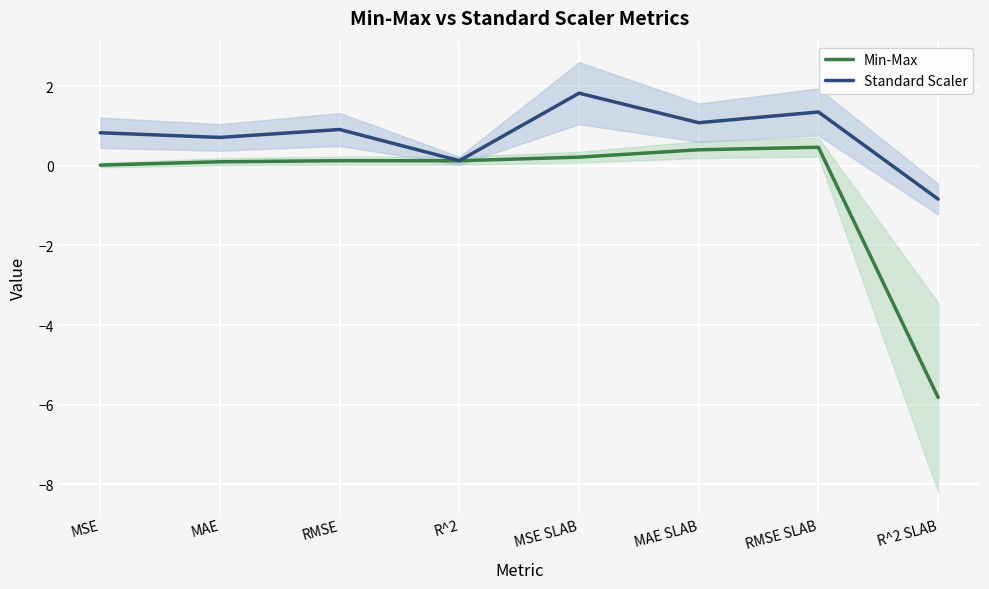

The Min-Max series shows 0.1 at RMSE. True or false?

True